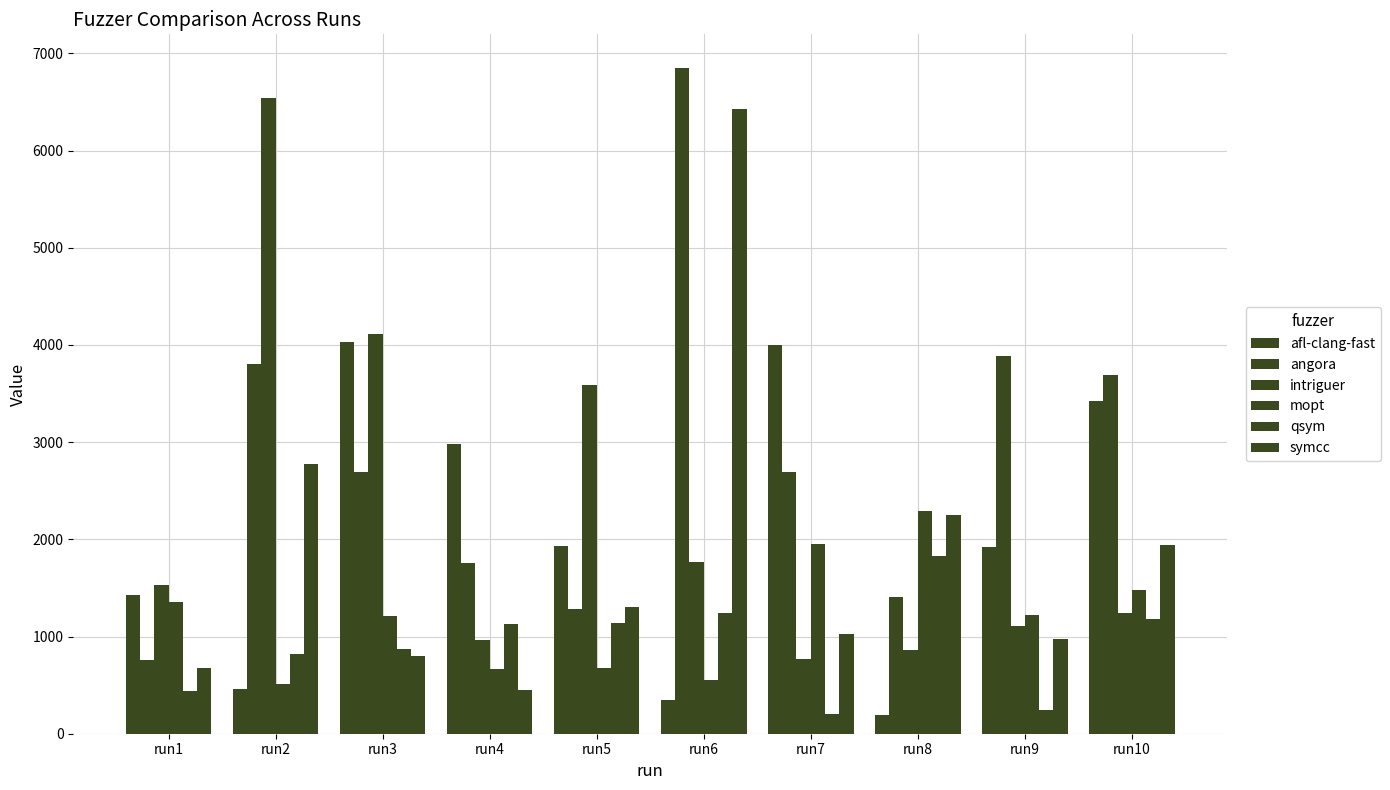

How many groups of bars are there?

10